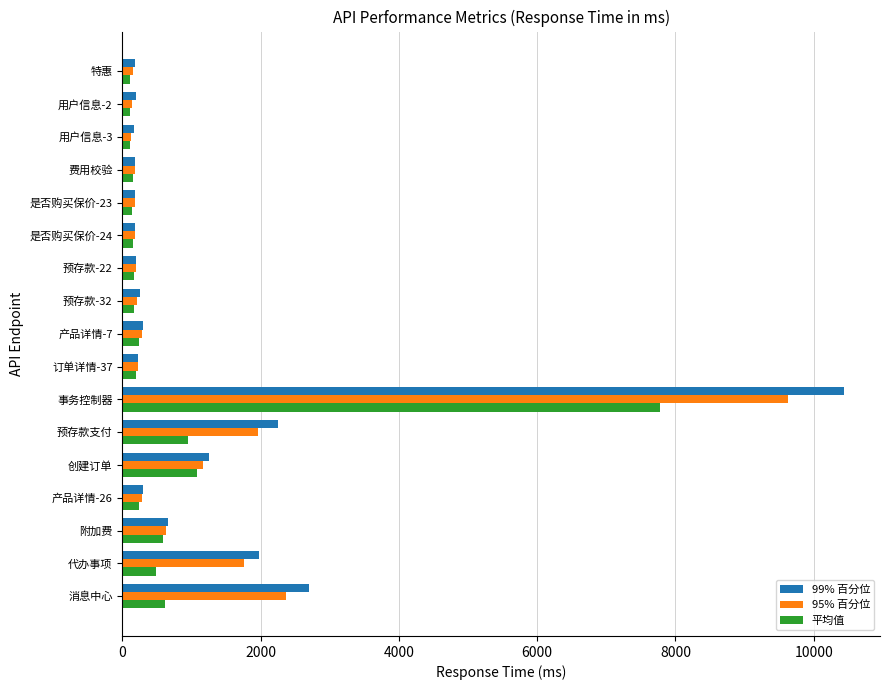

What is the spread (max minus min) of values at 产品详情-7?

56